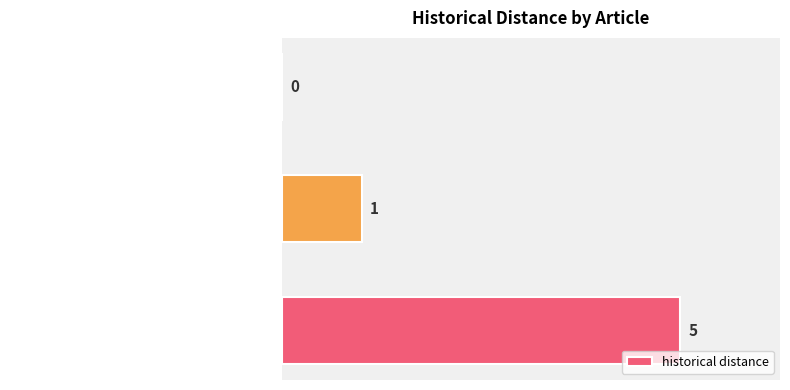

What is the sum of all values?

6